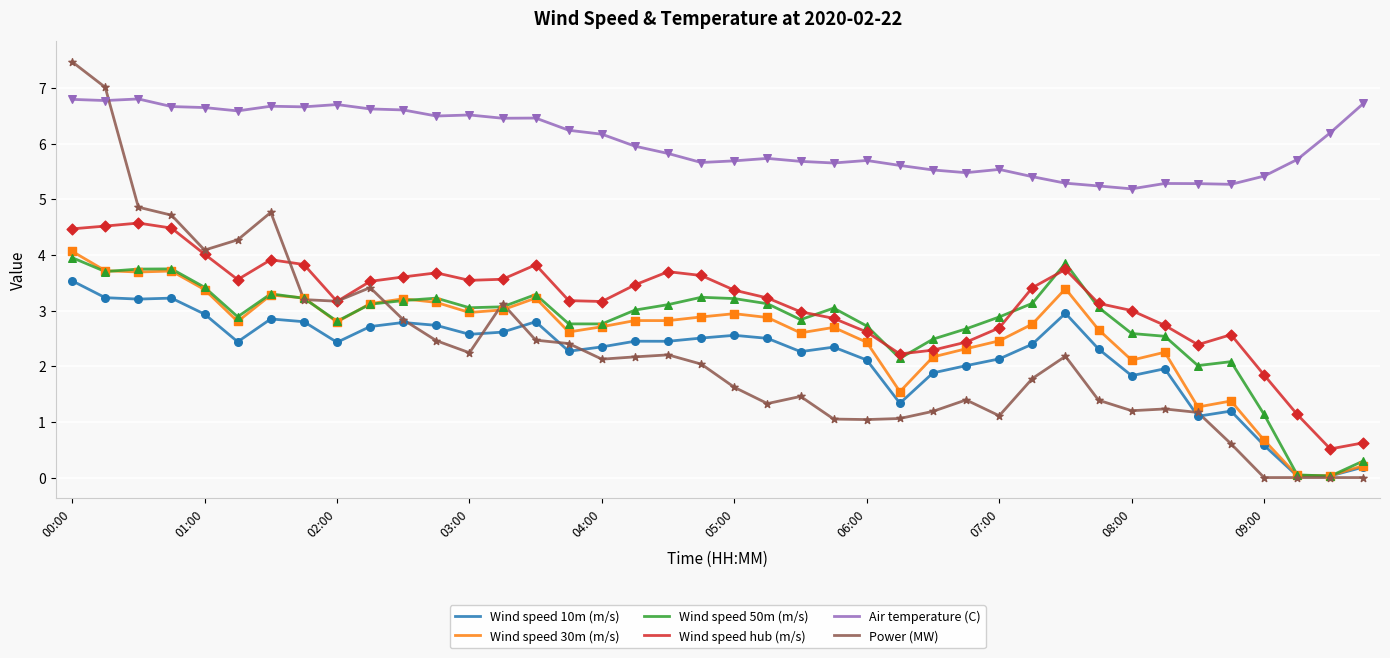

At how many categories does at least one series exceed 1?

40